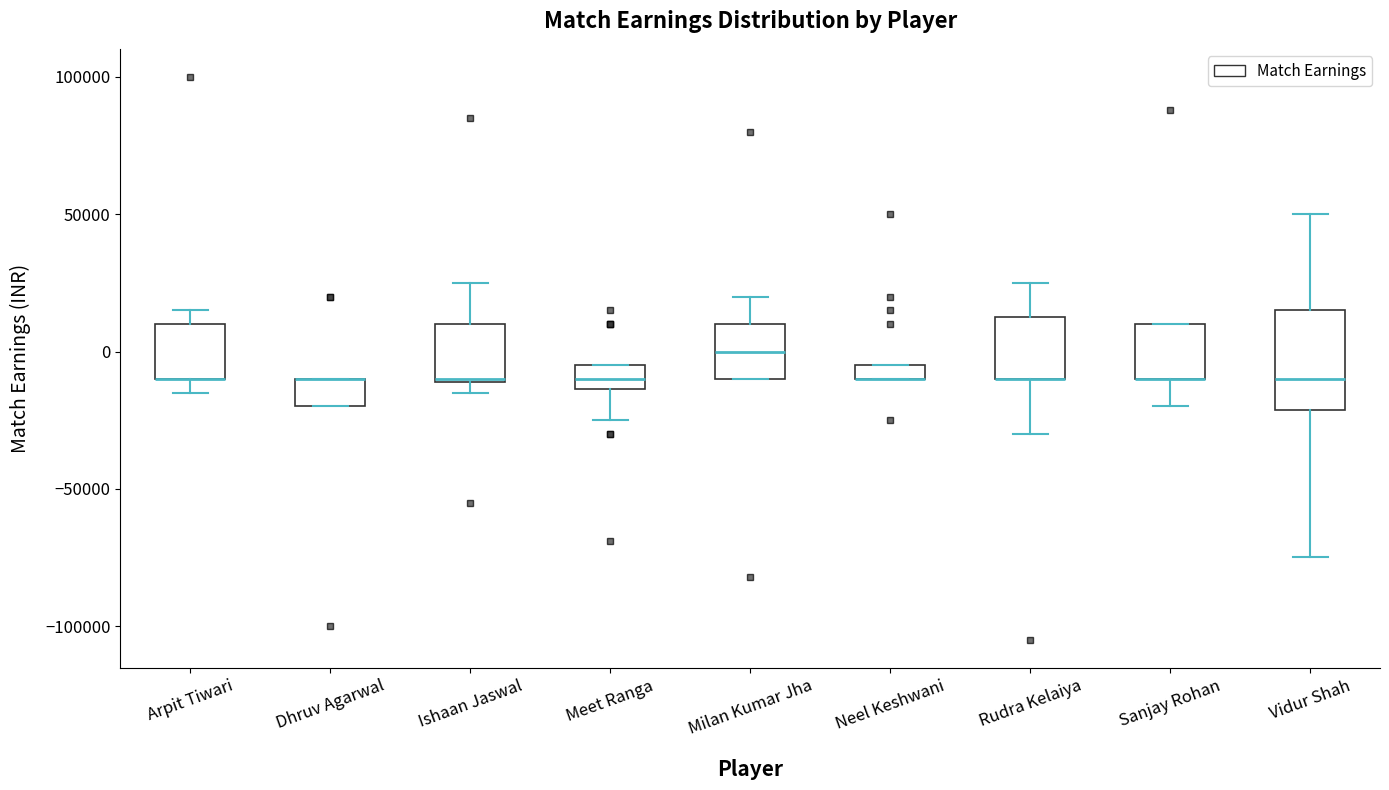

Which box is the tallest, from its lower edge to its upper edge?

Vidur Shah